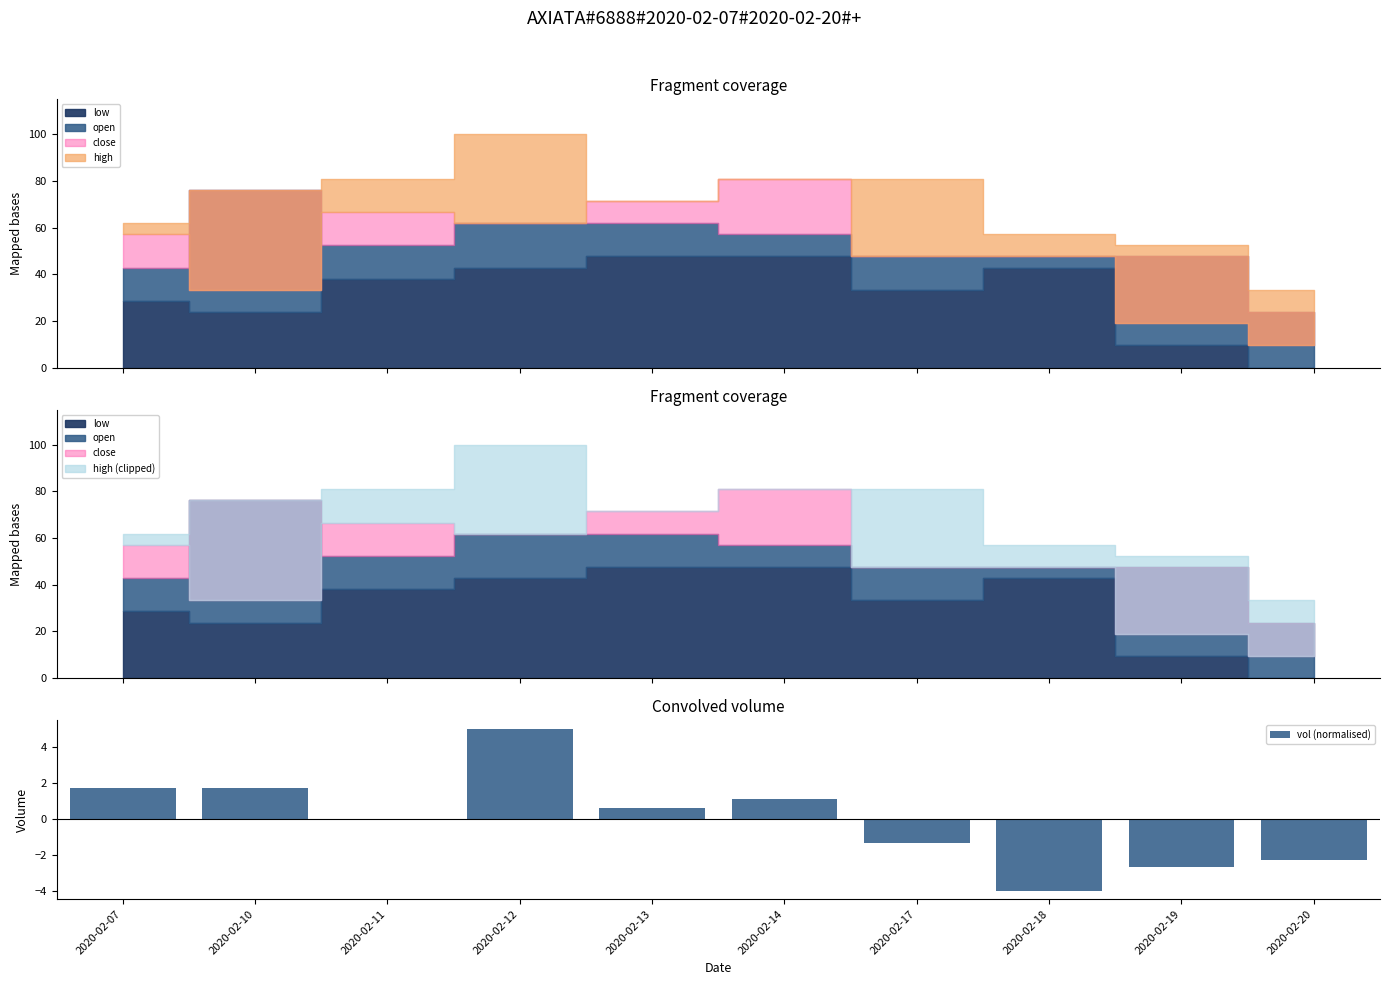

Does the chart contain stacked bars?

No